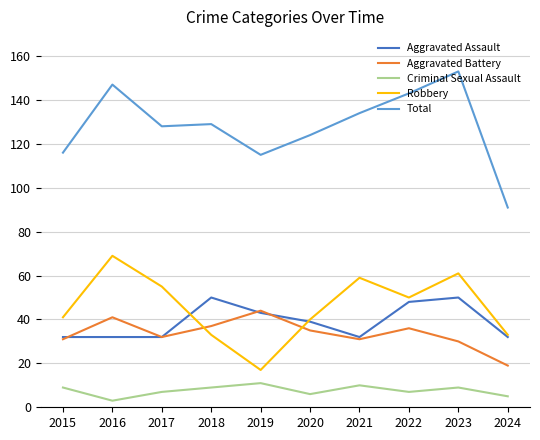

At which category does Total reach its first local peak?

2016